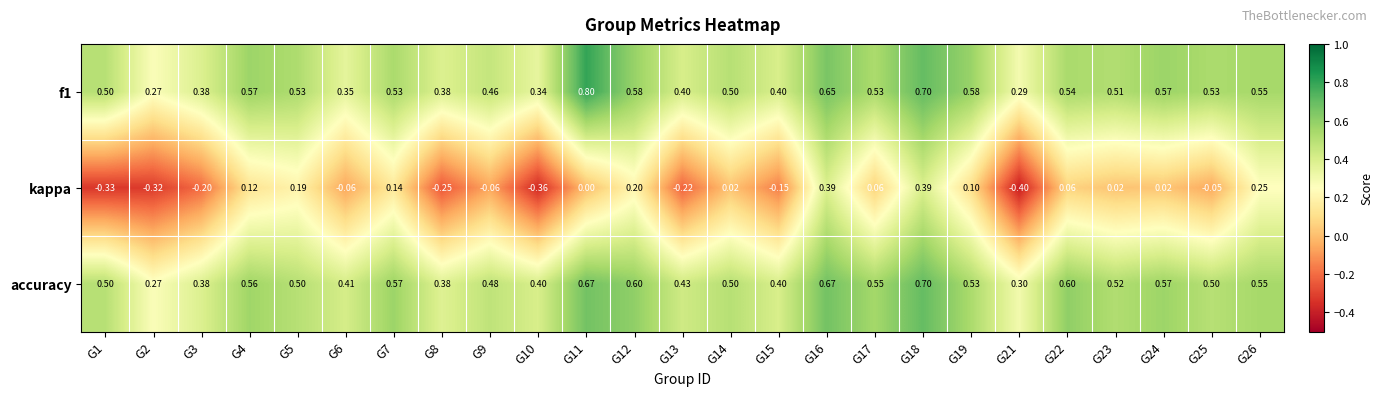

Which series changed the most between G8 and G24?

kappa